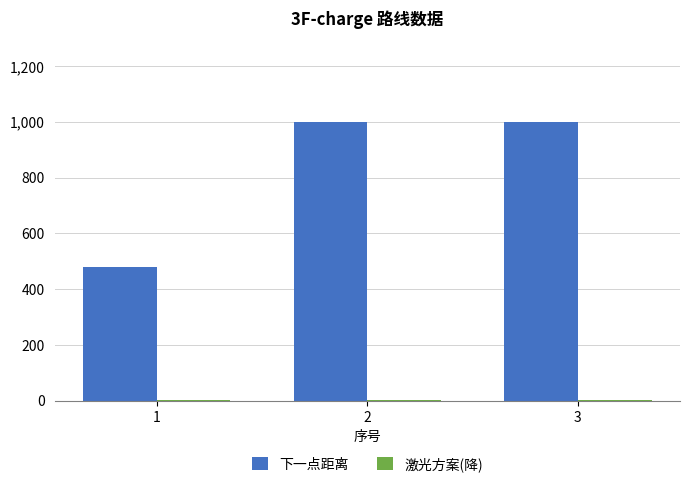

Are the bars grouped side by side (vs. stacked)?

Yes